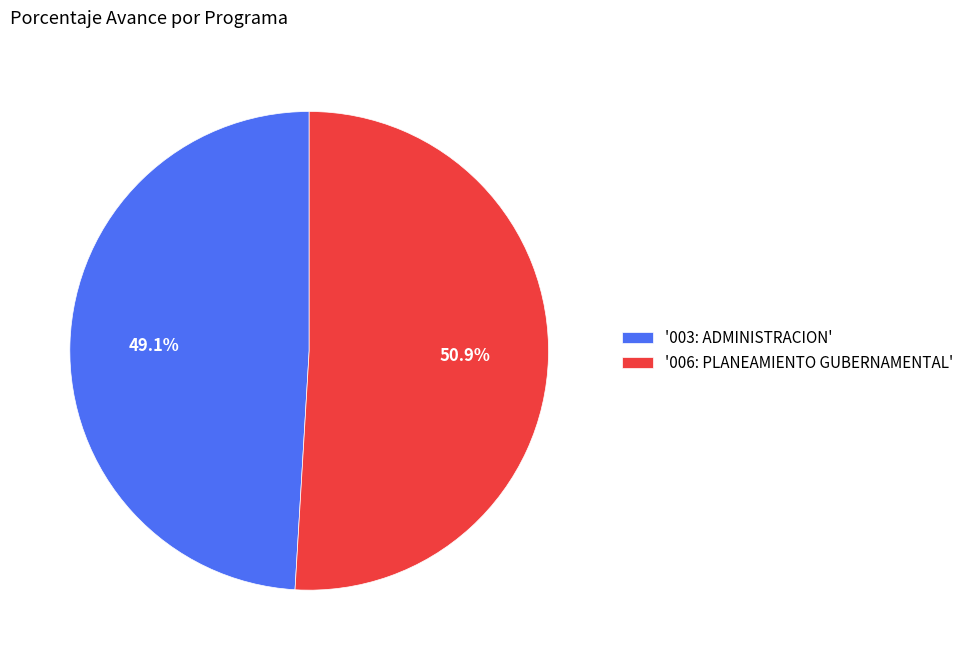

Rank the categories by value from highest to lowest.

'006: PLANEAMIENTO GUBERNAMENTAL', '003: ADMINISTRACION'